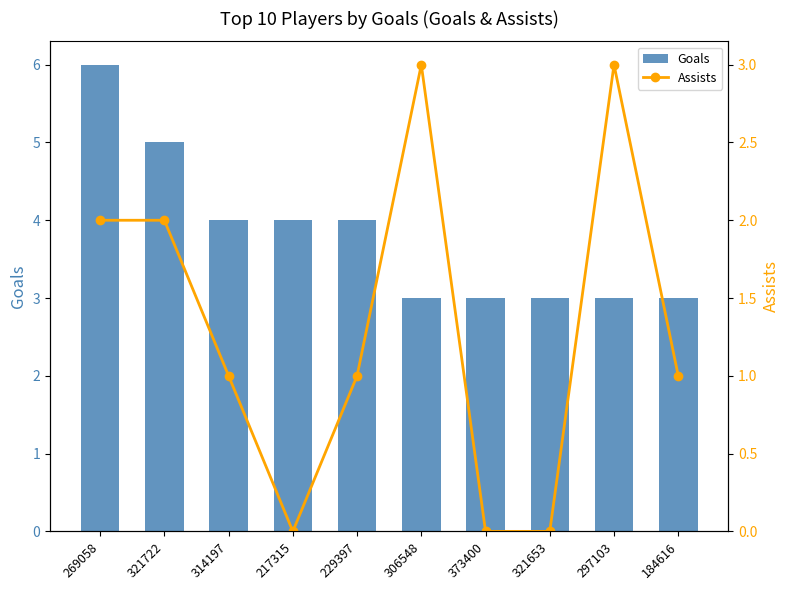

Reading left to right, what are all the values shown in this chart?

Goals: 269058=6	321722=5	314197=4	217315=4	229397=4	306548=3	373400=3	321653=3	297103=3	184616=3
Assists: 269058=2	321722=2	314197=1	217315=0	229397=1	306548=3	373400=0	321653=0	297103=3	184616=1